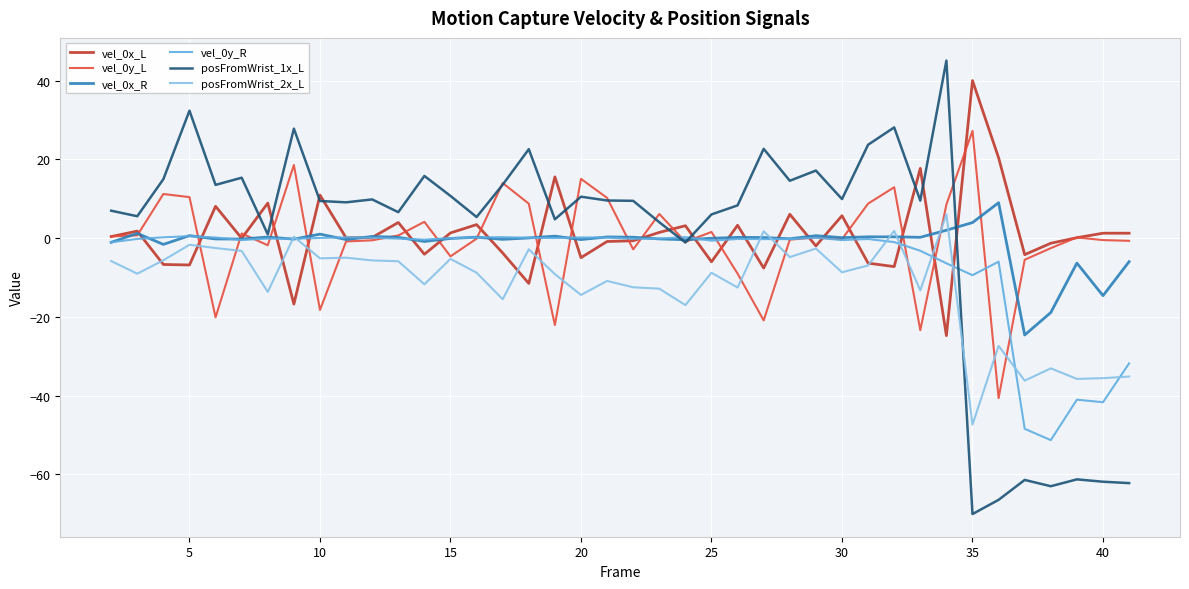

Which series has the largest range (max minus min)?

posFromWrist_1x_L